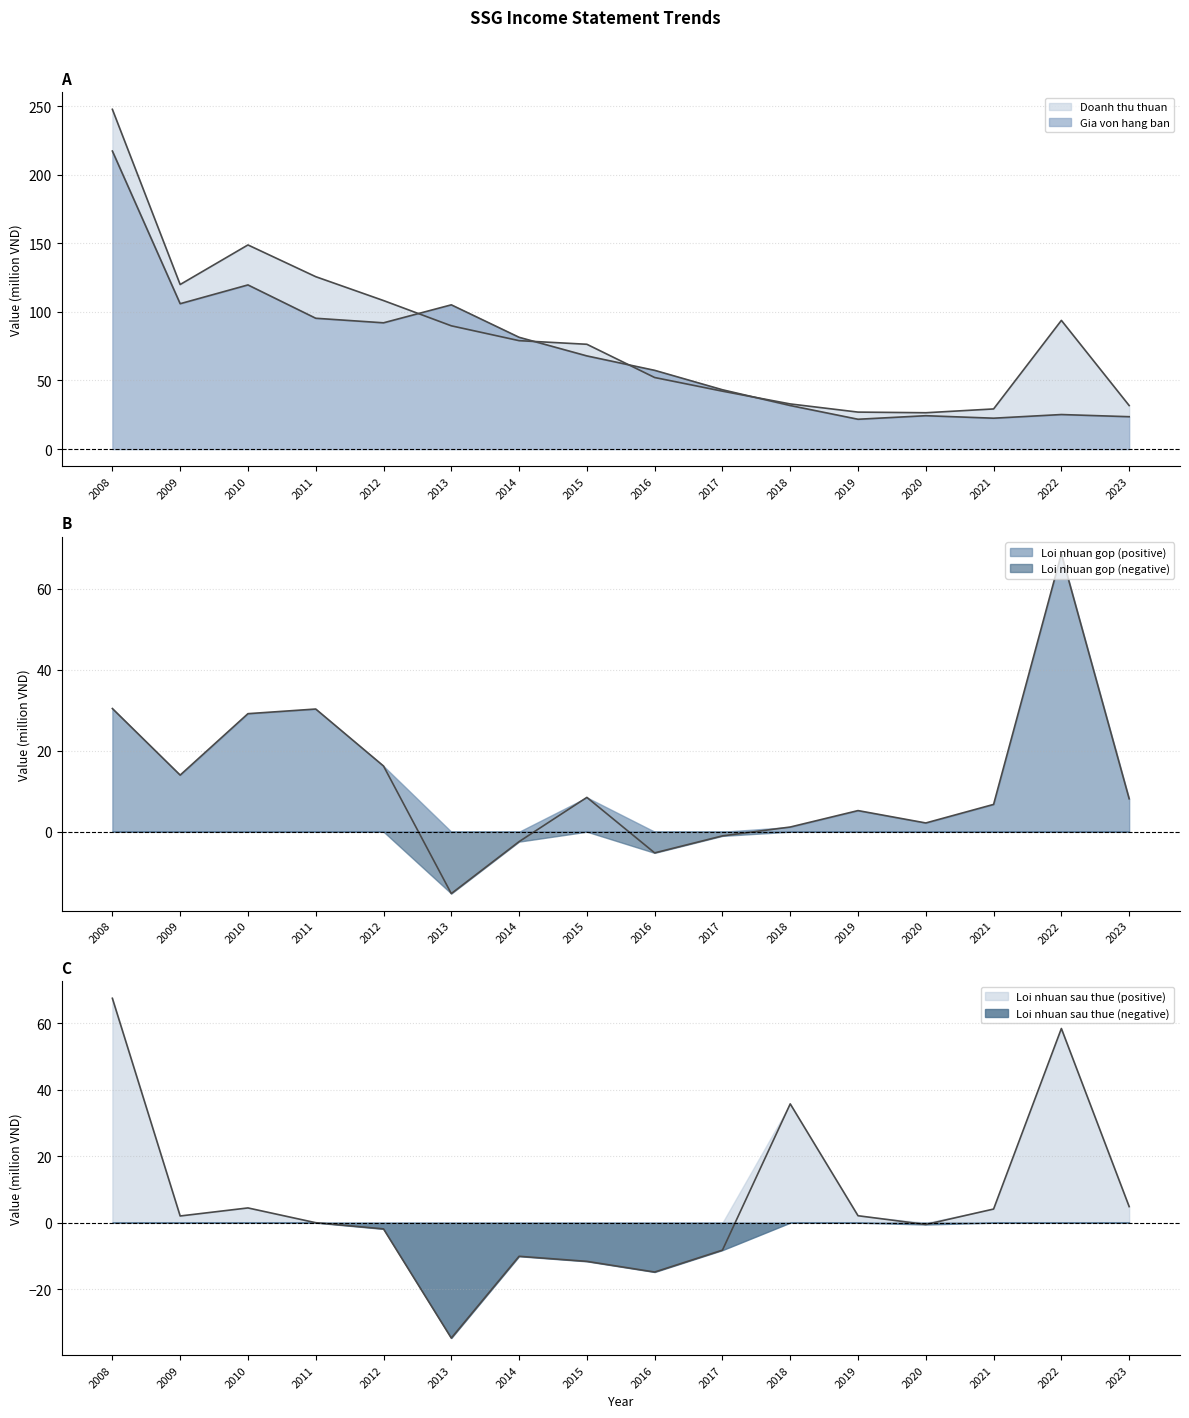

Which category has the highest value in the Loi nhuan gop series?

2022